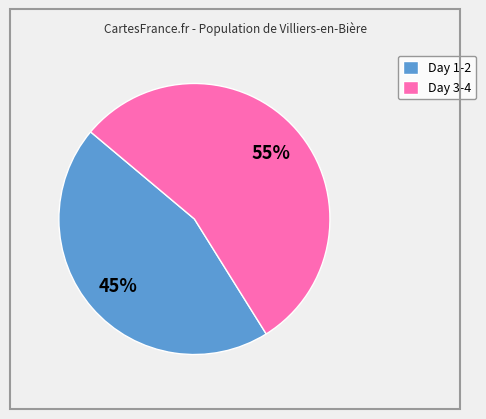

Does Day 1-2 account for over 50% of the chart?

No